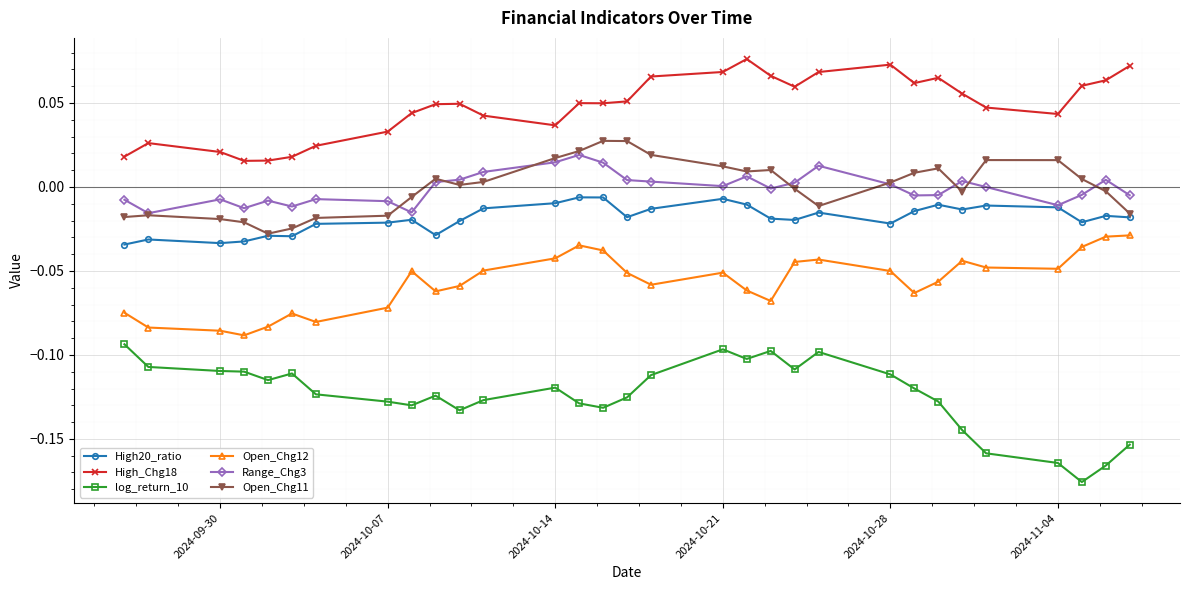

True or false: log_return_10 and High20_ratio cross at least once.

False